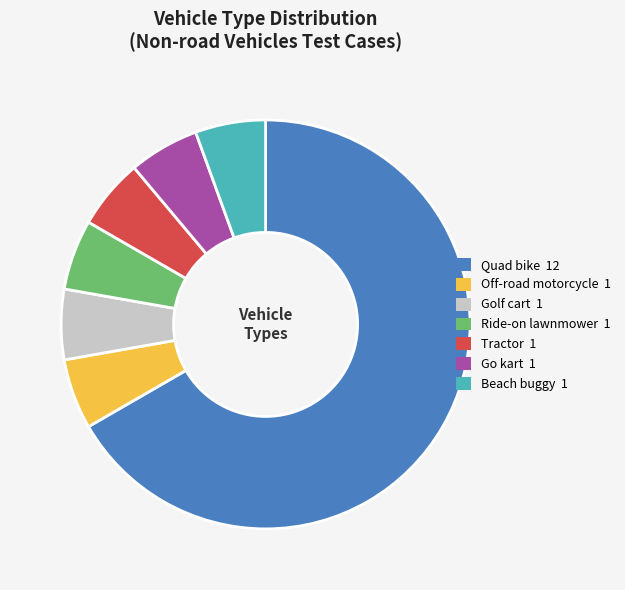

Does any single category account for the majority?

Yes